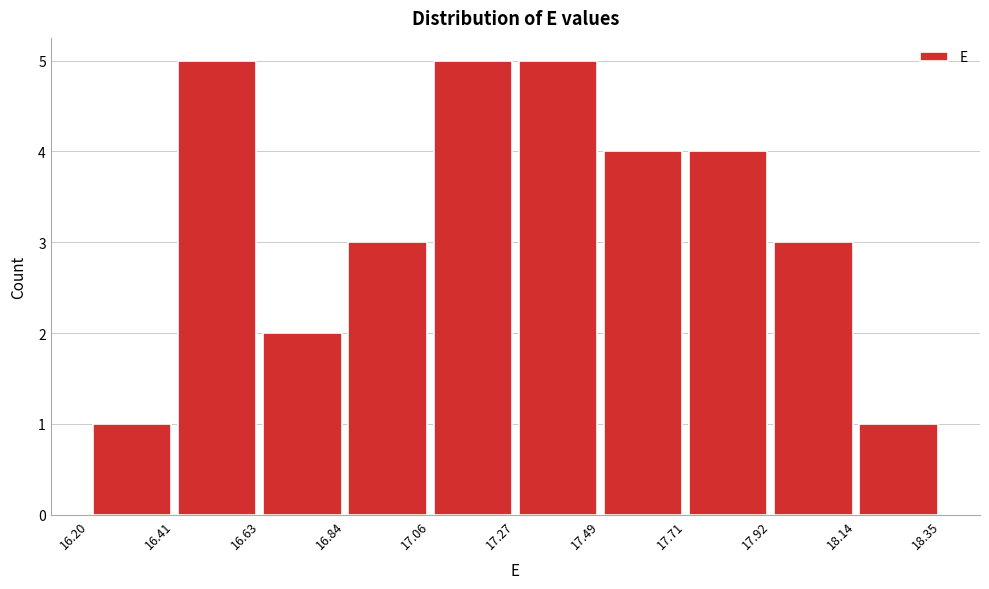

What is the height of the bar covering 17.92 to 18.14 on the x-axis? The values are not printed on the chart, so give them approximately, as read against the axis.

3